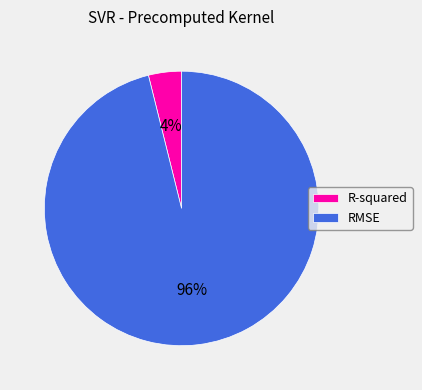

Rank the categories by value from highest to lowest.

RMSE, R-squared